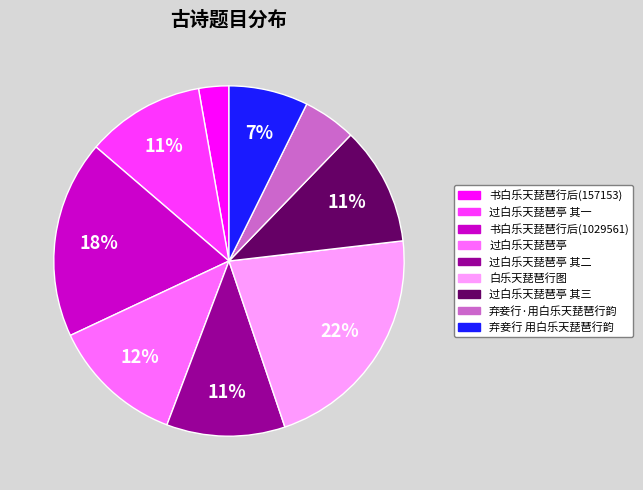

Which category has the biggest portion of the pie?

白乐天琵琶行图